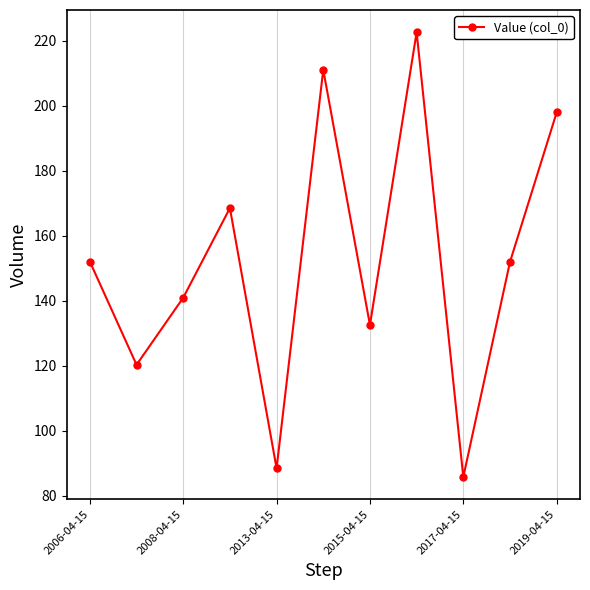

What is the sum of all values?

1672.6